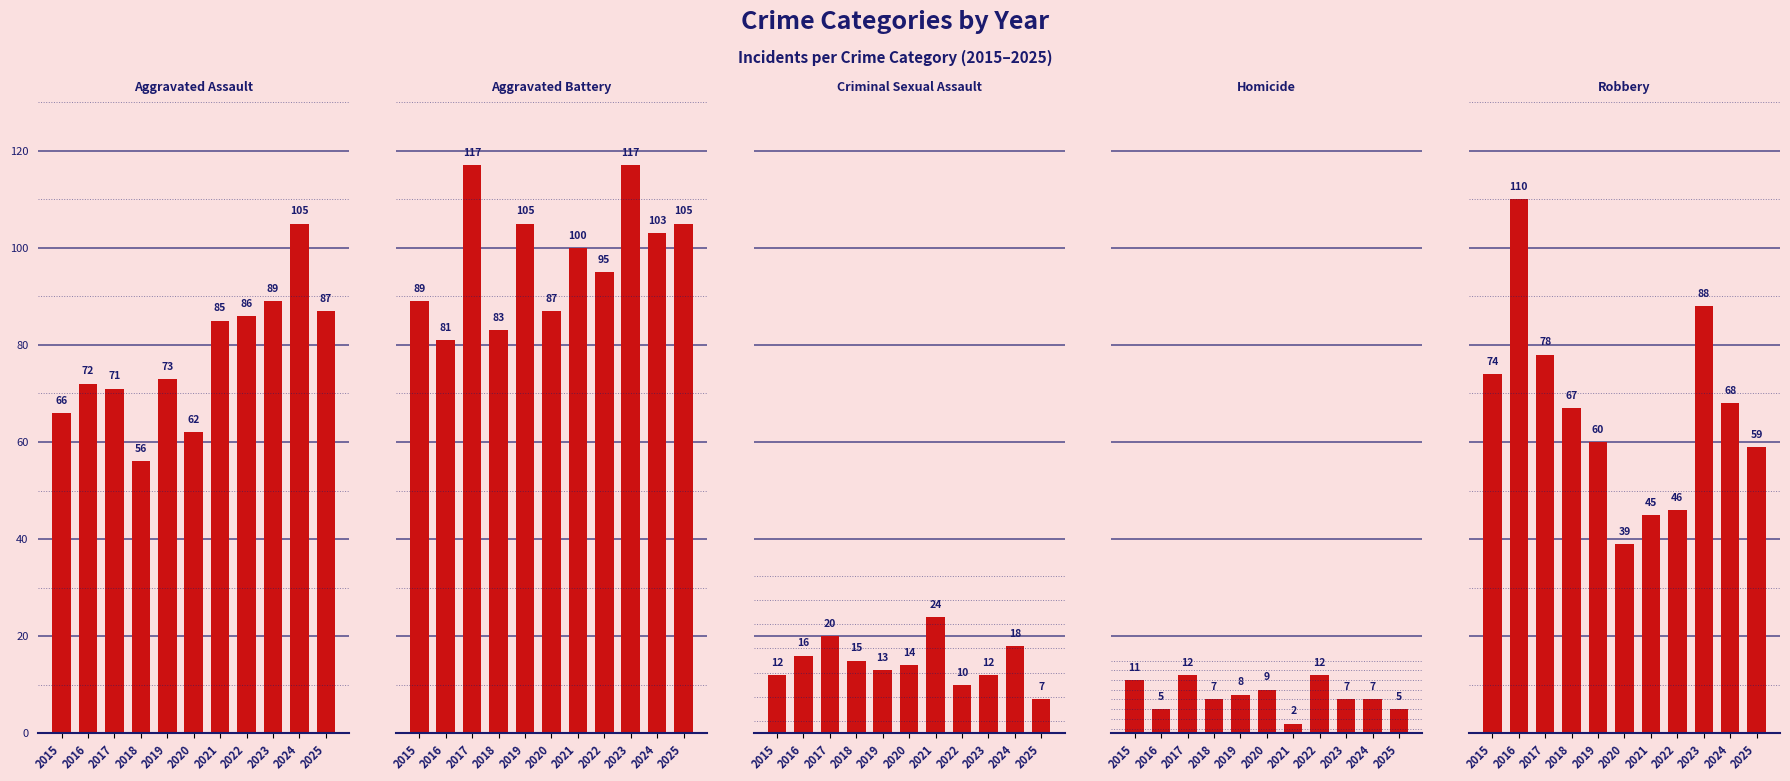

What is the maximum value shown in the chart?

117